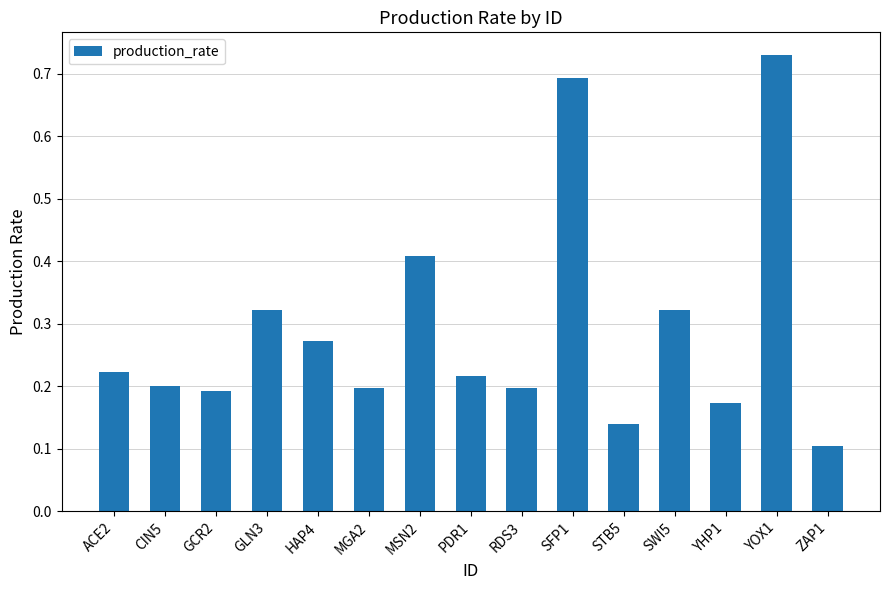

Between SWI5 and SFP1, which is larger?

SFP1